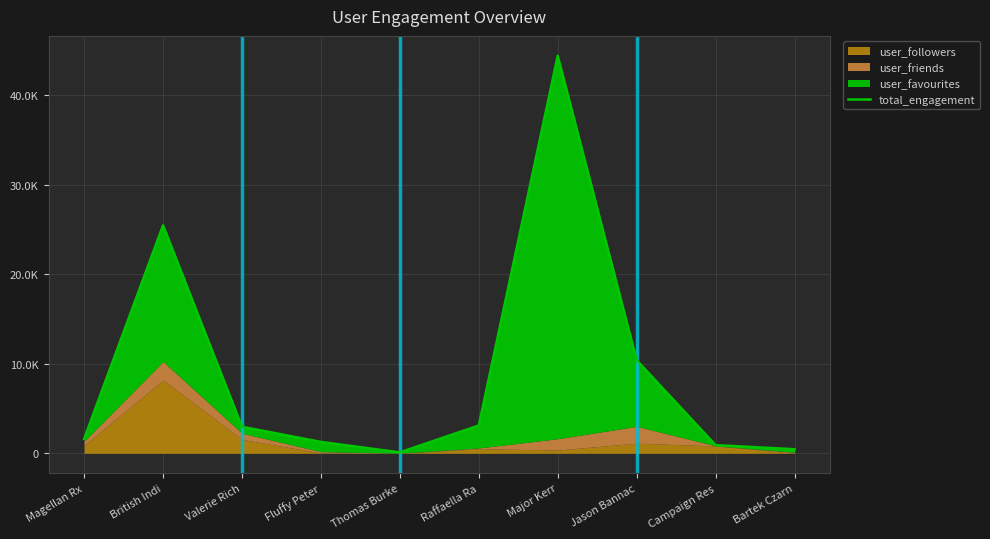

List the labels in order of value, largest first.

Major Kerr, British Indi, Jason Bannac, Raffaella Ra, Valerie Rich, Magellan Rx, Fluffy Peter, Campaign Res, Bartek Czarn, Thomas Burke